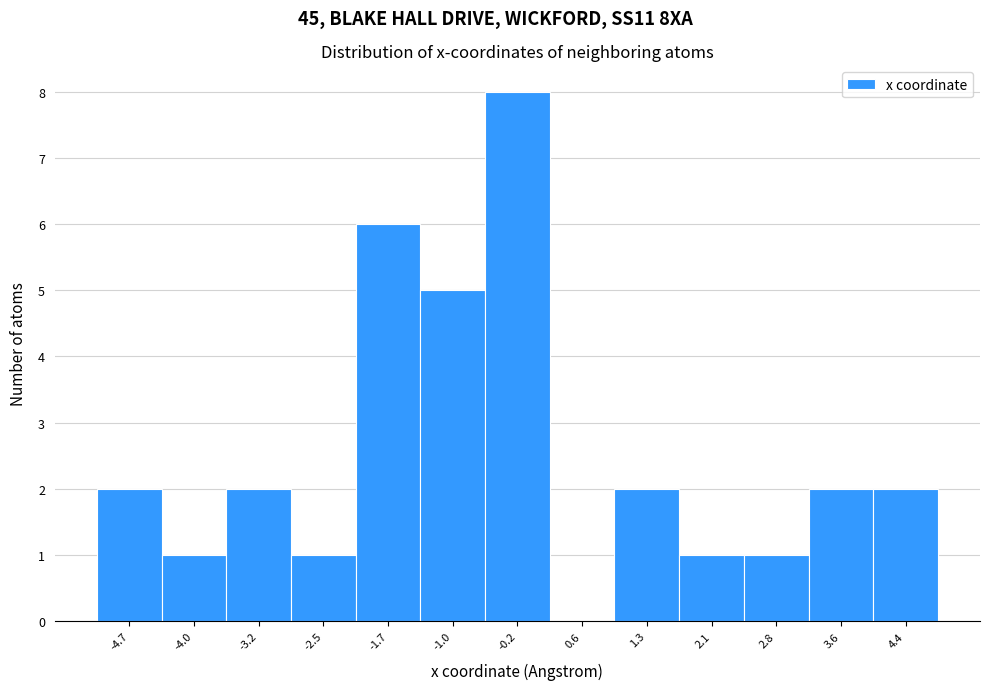

Which range on the x-axis has the tallest bar?

-0.6 to 0.2